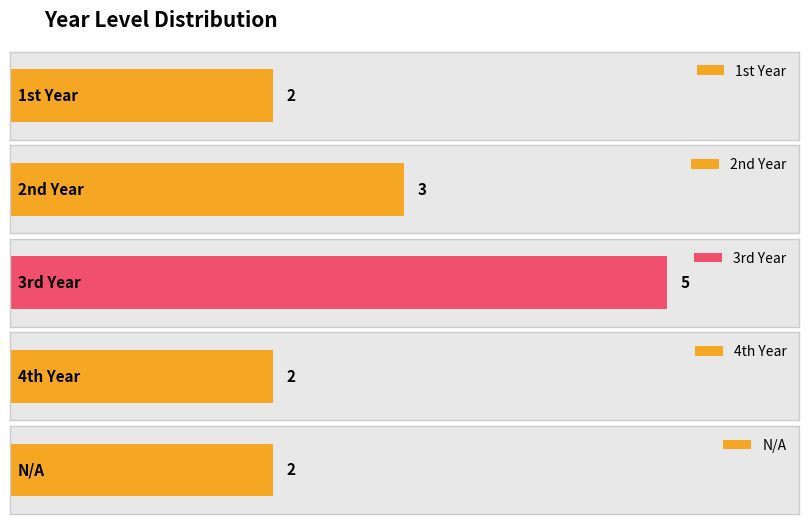

Count the values in the range 2 to 3.

4